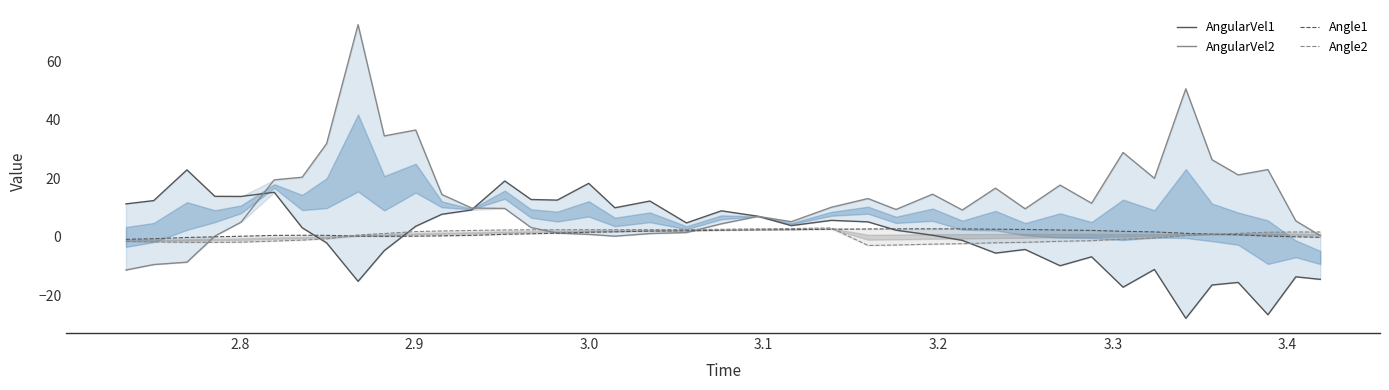

Which series has the largest range (max minus min)?

AngularVel2